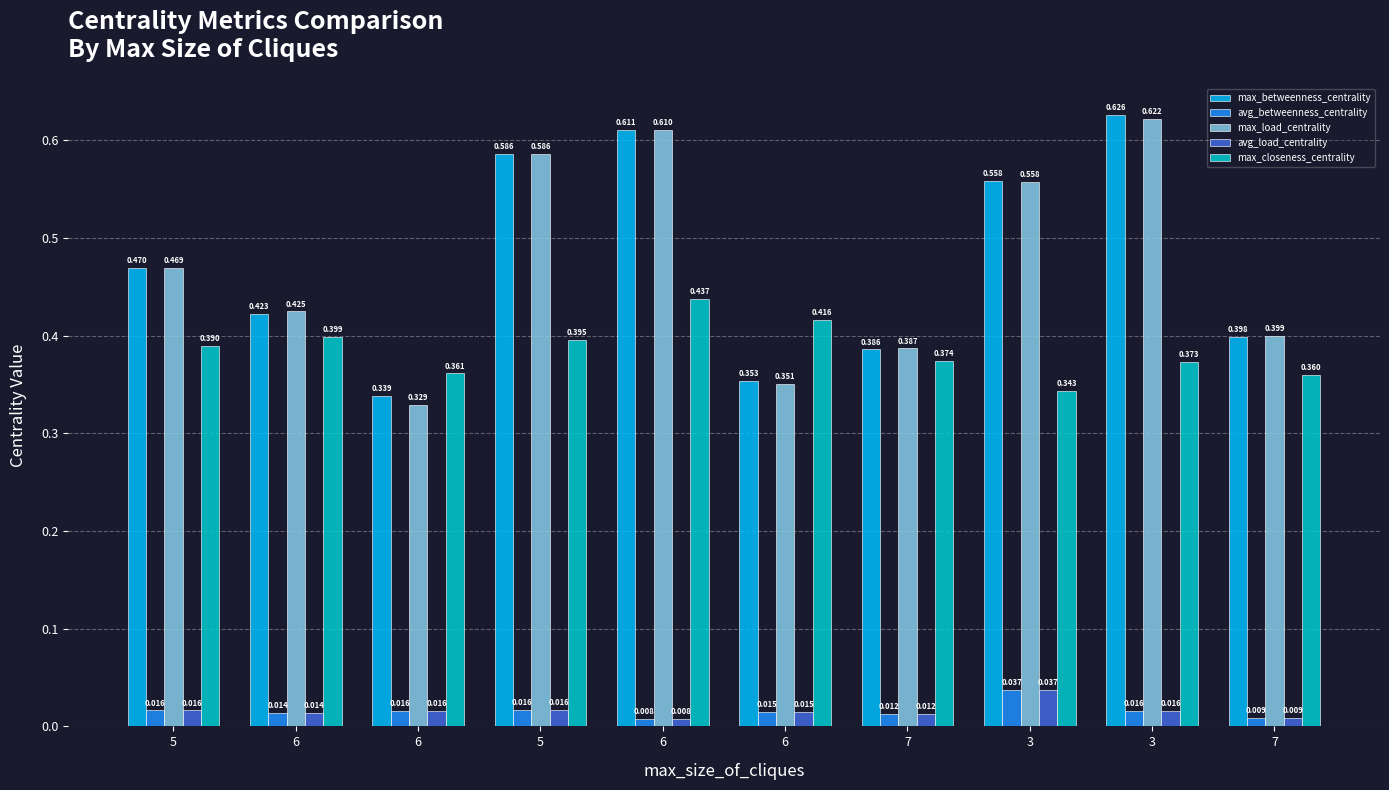

List the labels in order of max_load_centrality value, smallest first.

6, 6, 7, 7, 6, 5, 3, 5, 6, 3